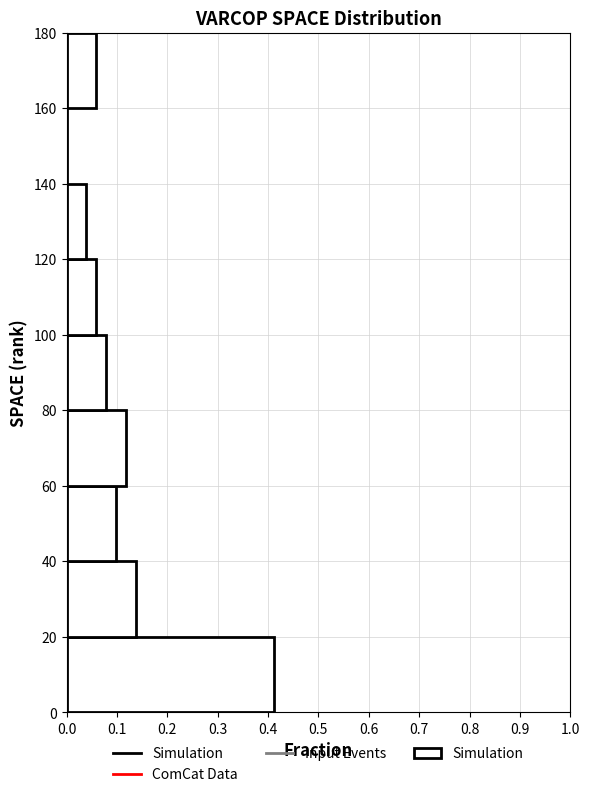

Reading bottom to top, transcribe this chart: for each bar, give the range it covers on the y-axis and its length. The values are not printed on the chart, so give them approximately, as read against the axis.

0 to 20: 0.41
20 to 40: 0.14
40 to 60: 0.10
60 to 80: 0.12
80 to 100: 0.08
100 to 120: 0.06
120 to 140: 0.04
140 to 160: 0
160 to 180: 0.06